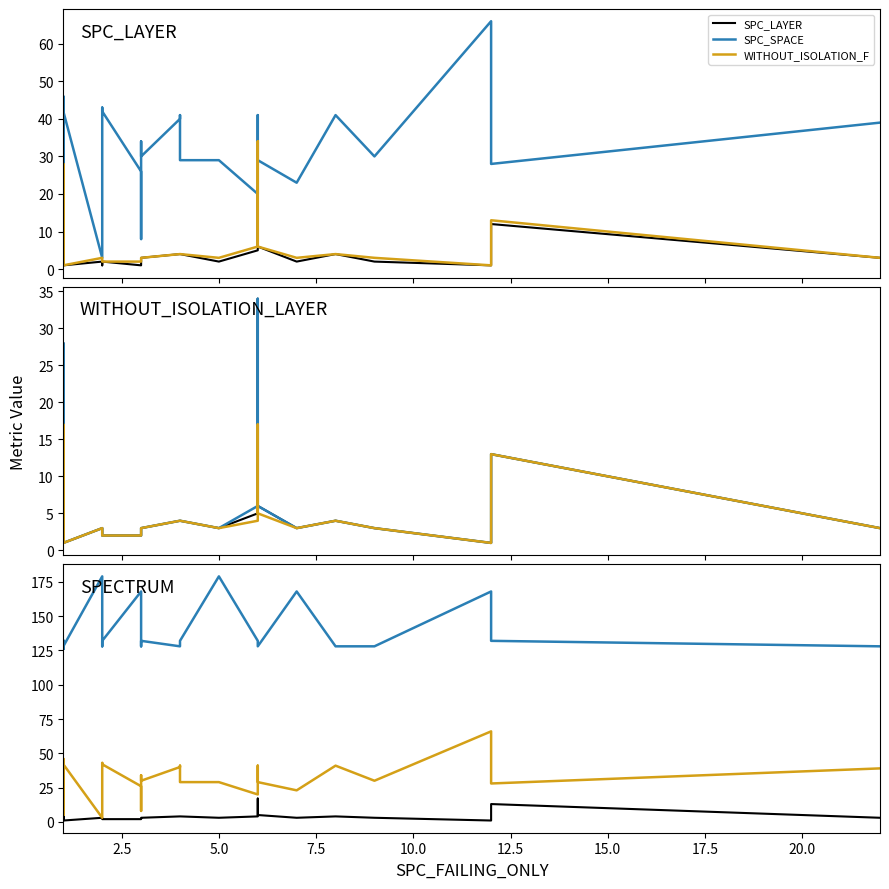

What is the spread (max minus min) of values at 7.5?

127